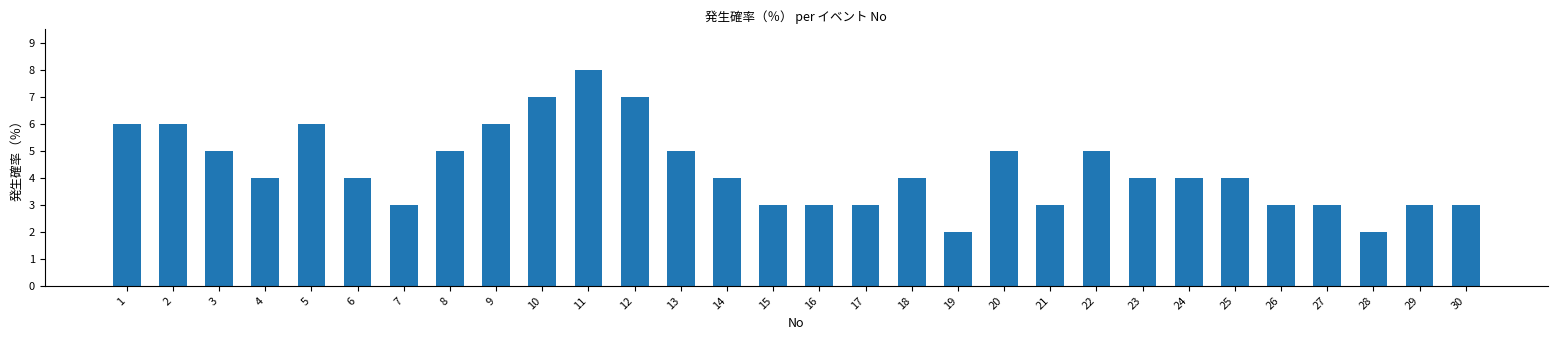

How many values are between 3 and 5?

21